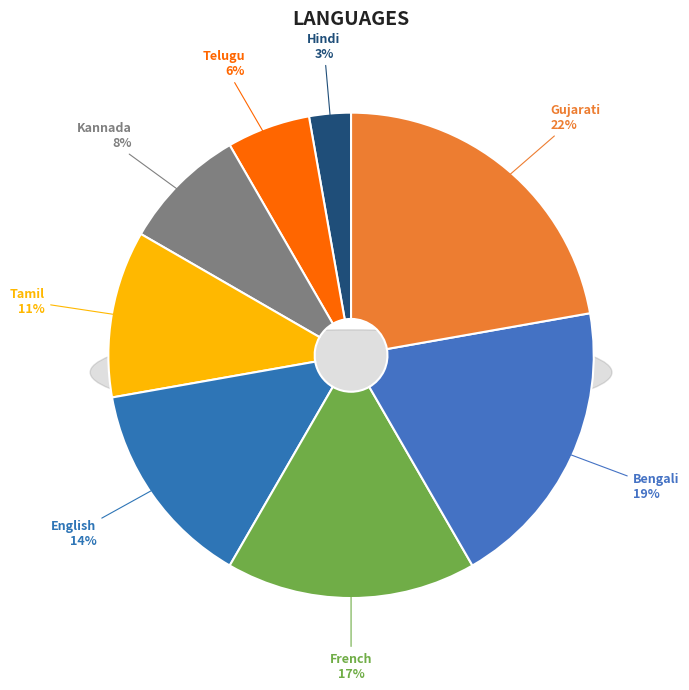

To the nearest percent, what percentage of the pie is Gujarati?

22%